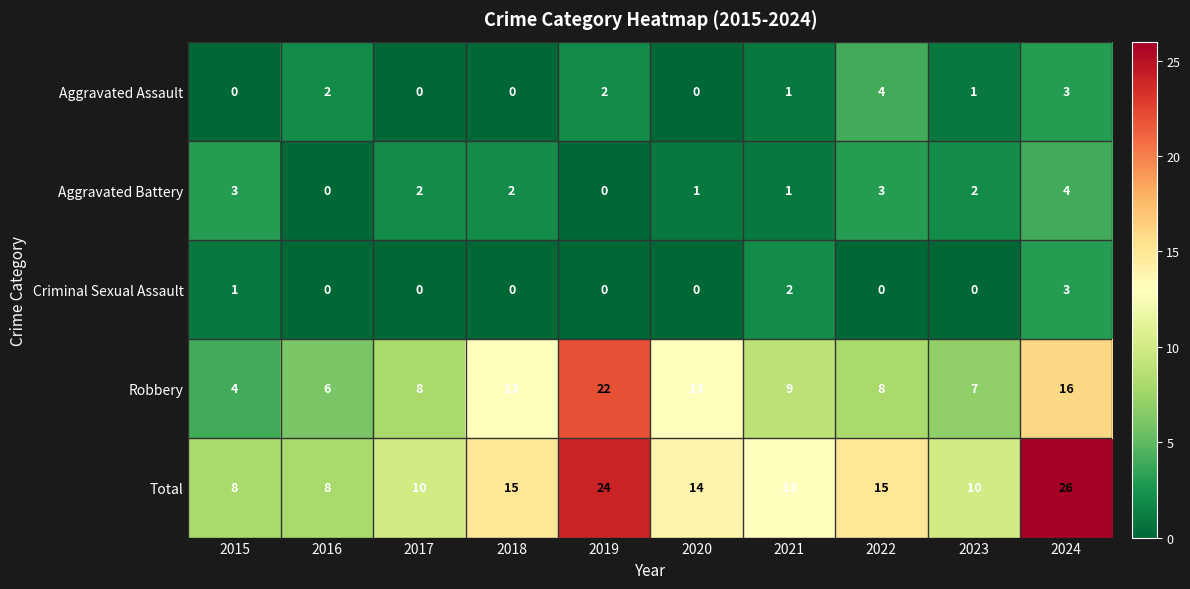

What is the total value across all series at 2023?

20